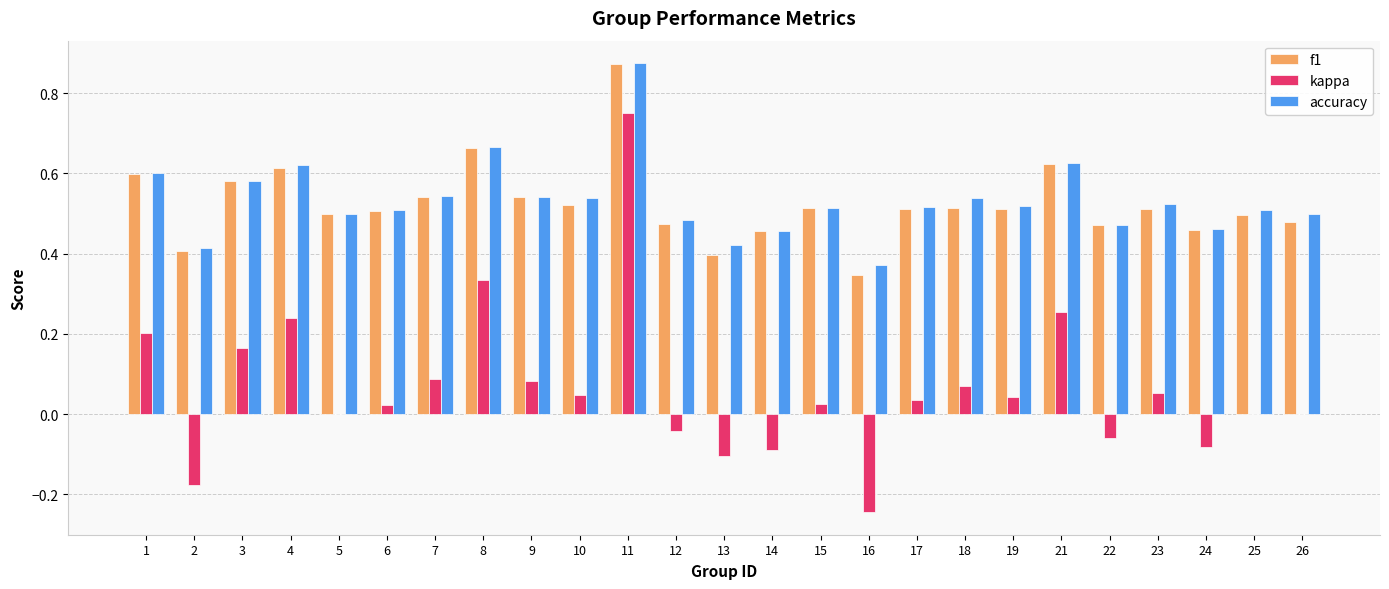

What is the total value across all series at 3?

1.3